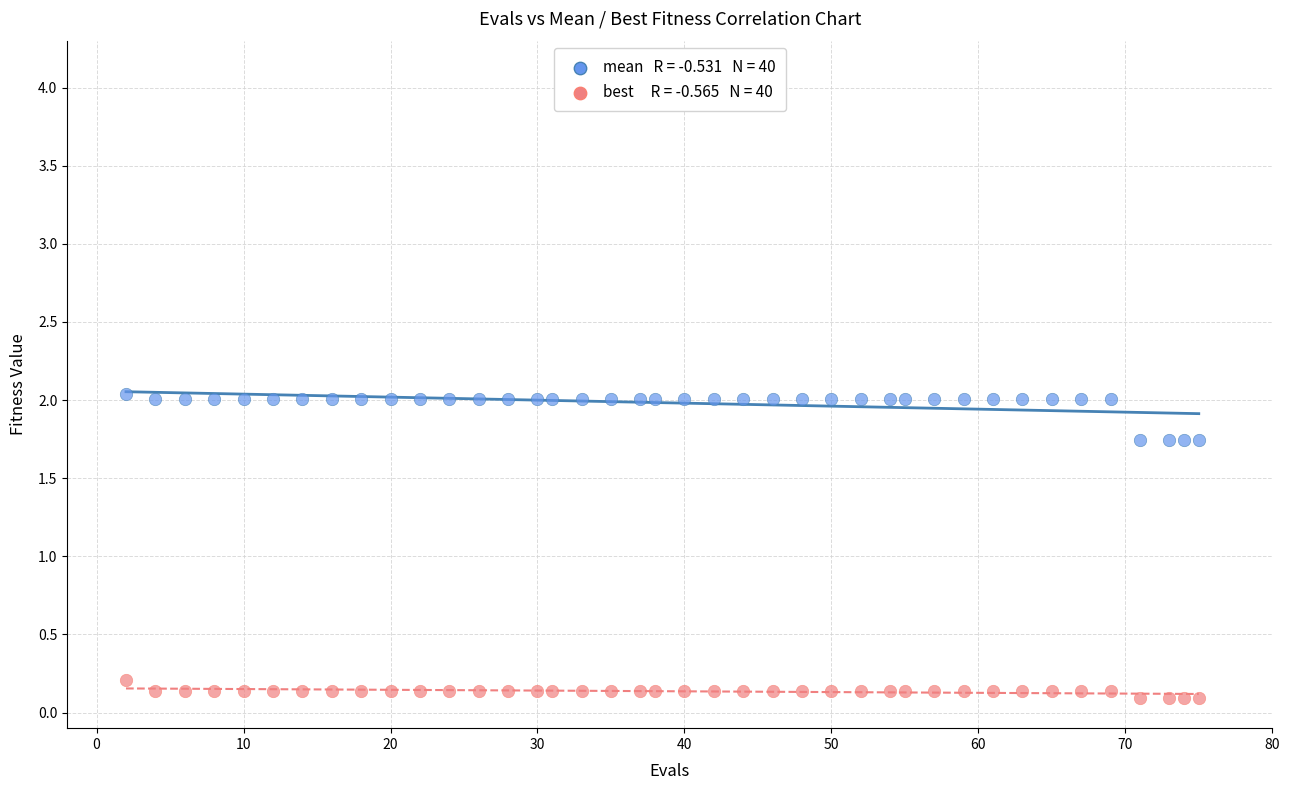

Across all data points, what is the range of Y values (max minus min)?

1.9